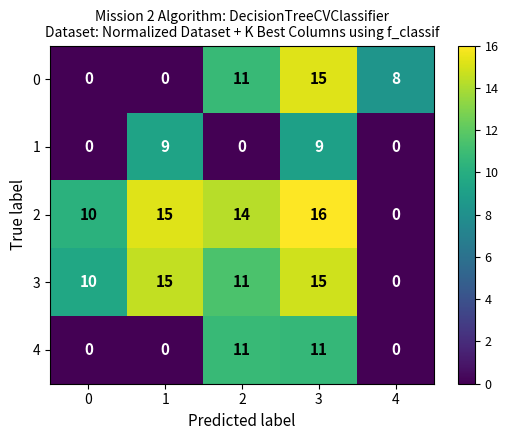

How many data points in 3 are less than 11?

2